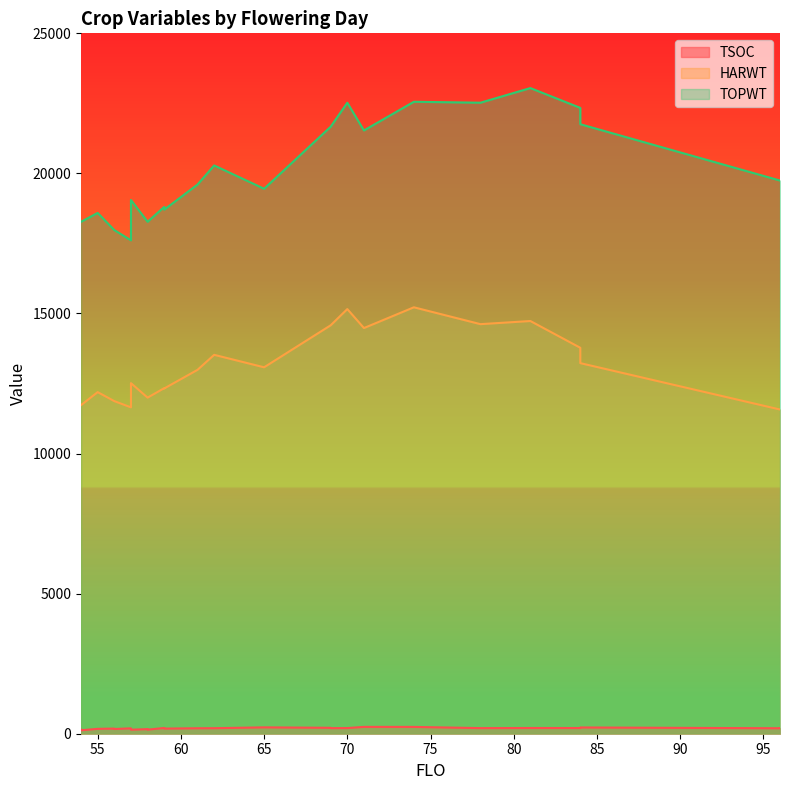

Where does the TSOC series first go above 197?

71